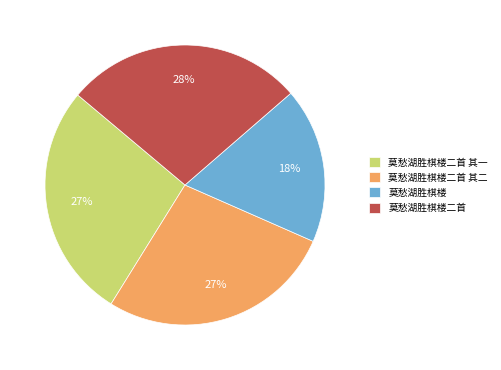

To the nearest percent, what is the average slice percentage?

25%